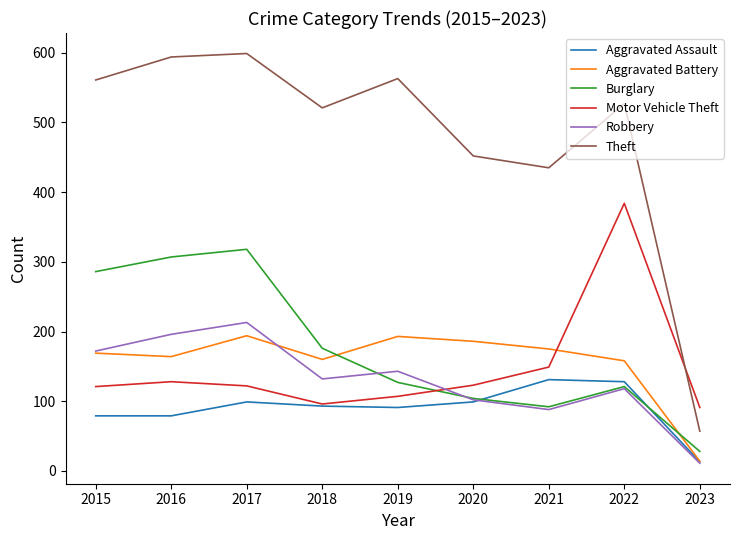

What is the difference between the second highest and second lowest values in the Burglary series?

215